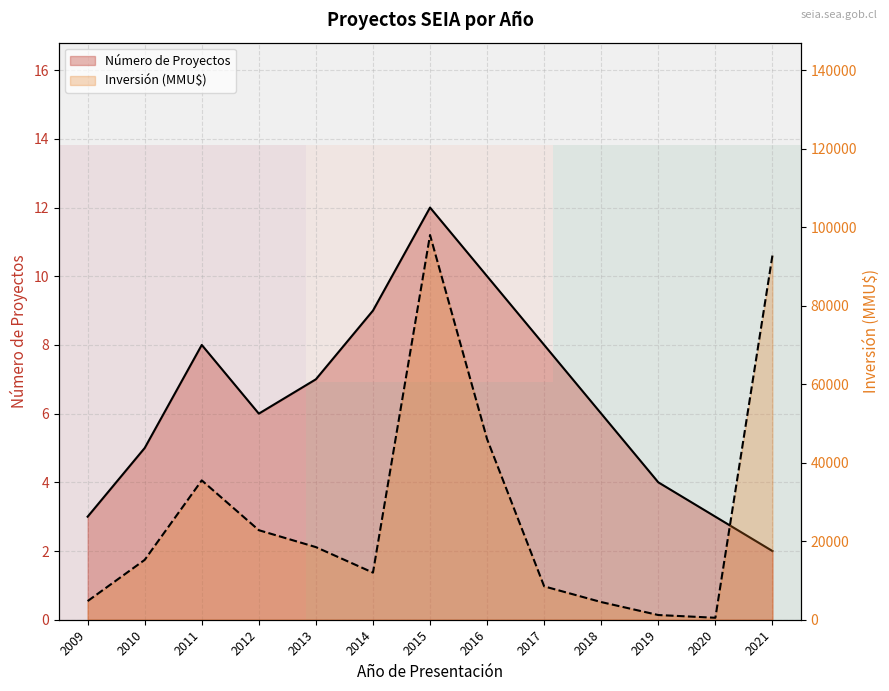

Is the value of Inversión (MMU$) at 2017 greater than the value of Número de Proyectos at 2021?

Yes